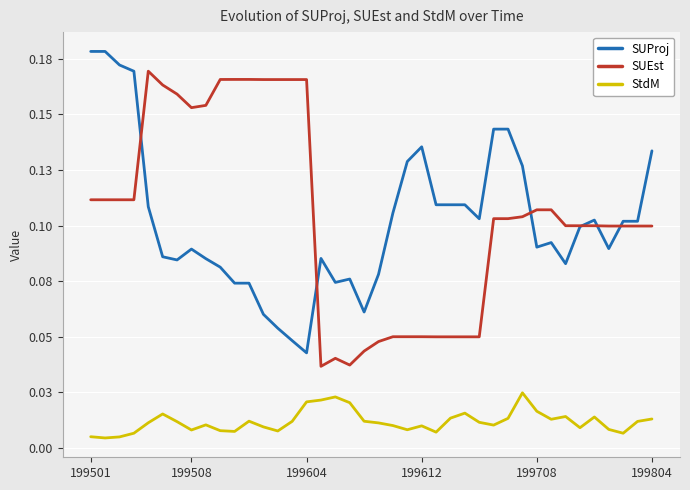

At which category does StdM reach its first local valley?

199508